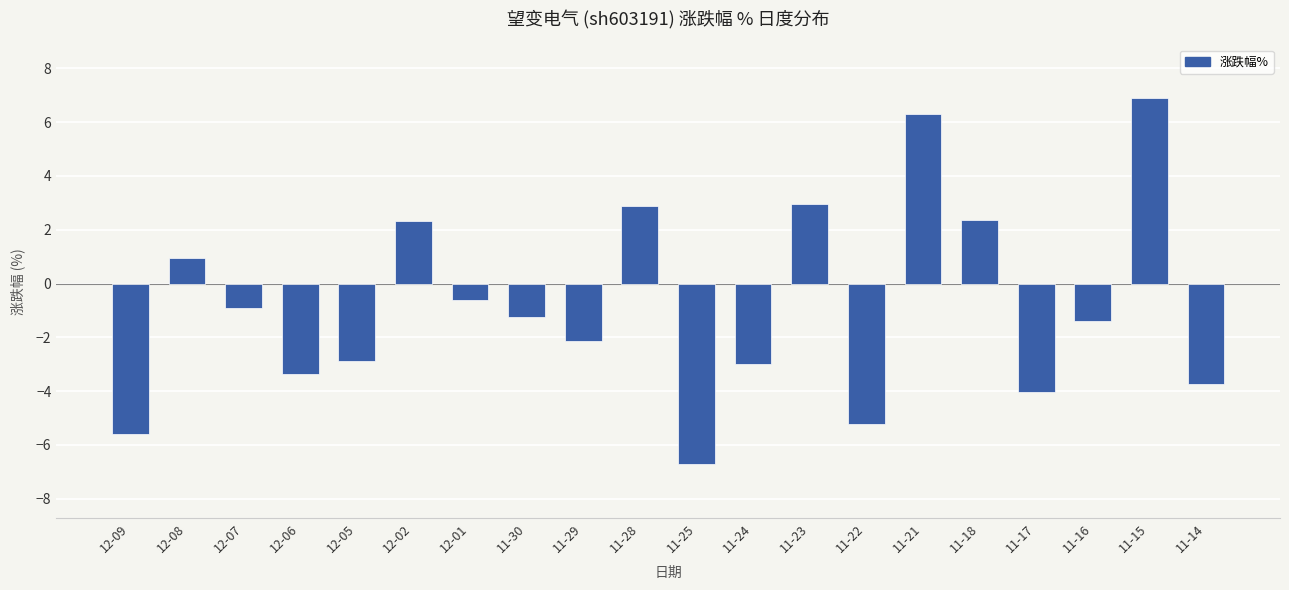

What is the label of the 18th bar from the left?

11-16